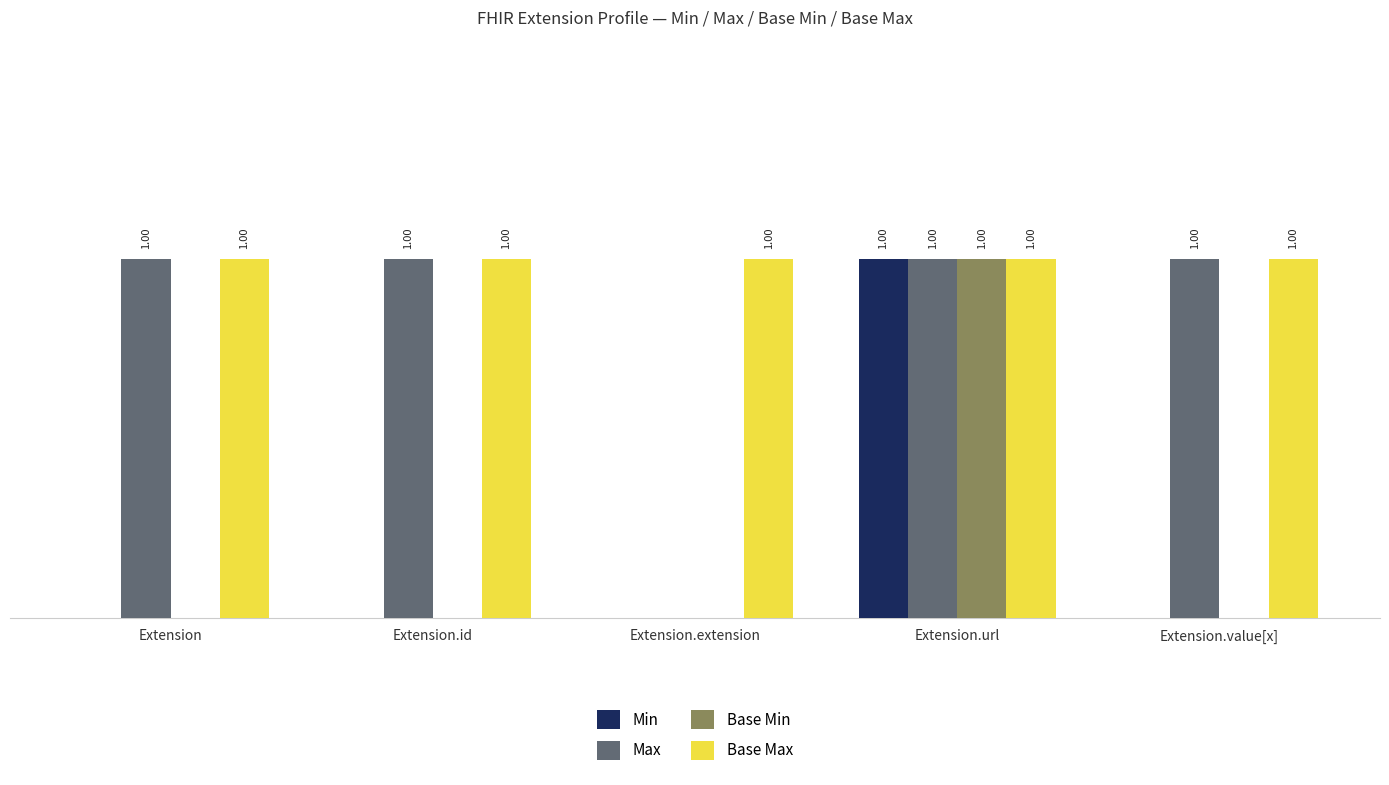

Where is Max nearest to the value 0?

Extension.extension